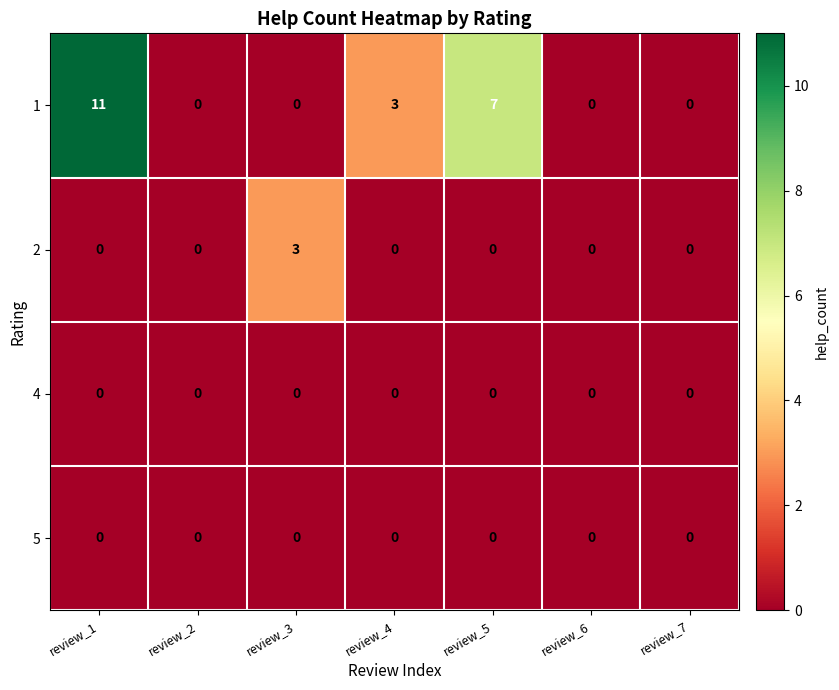

What is the total value across all series at review_1?

11